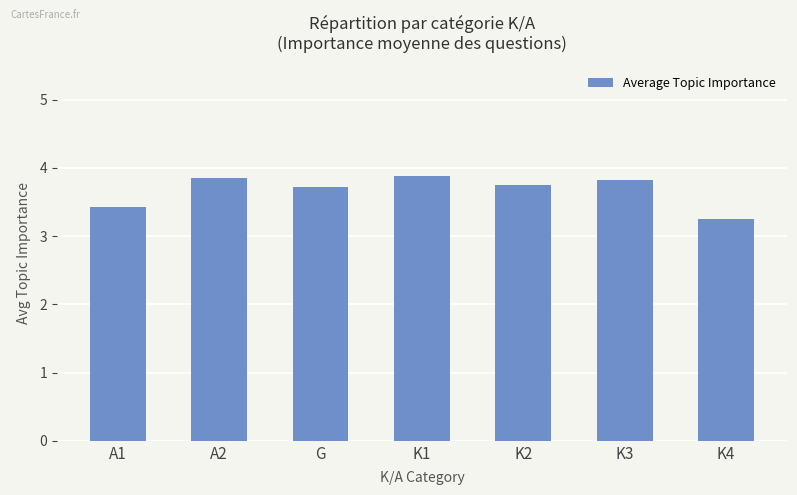

Which category has the lowest value across all series?

K4